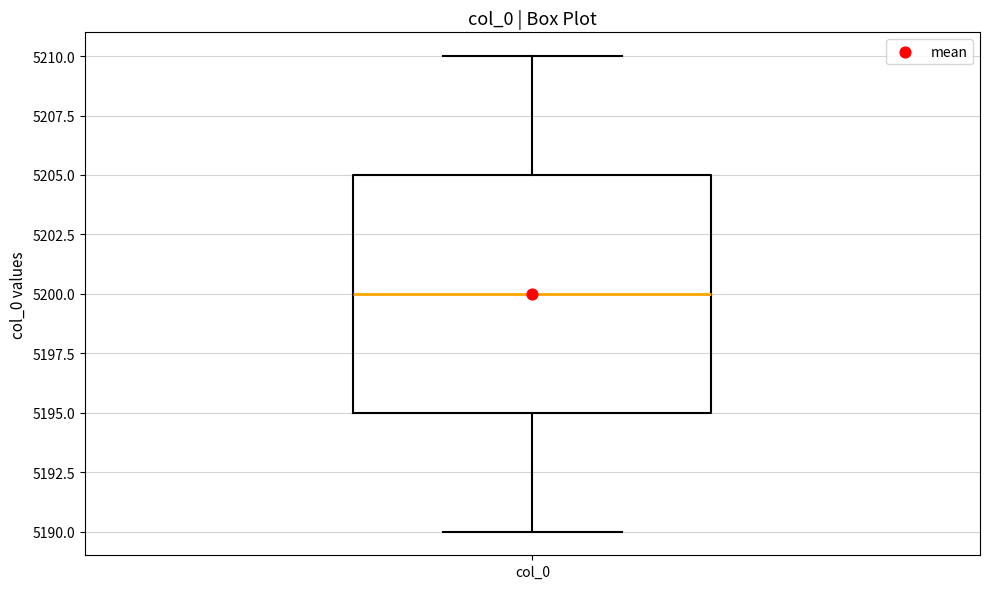

Where is the lower edge of the box for col_0 on the y-axis? The values are not printed on the chart, so give them approximately, as read against the axis.

5195